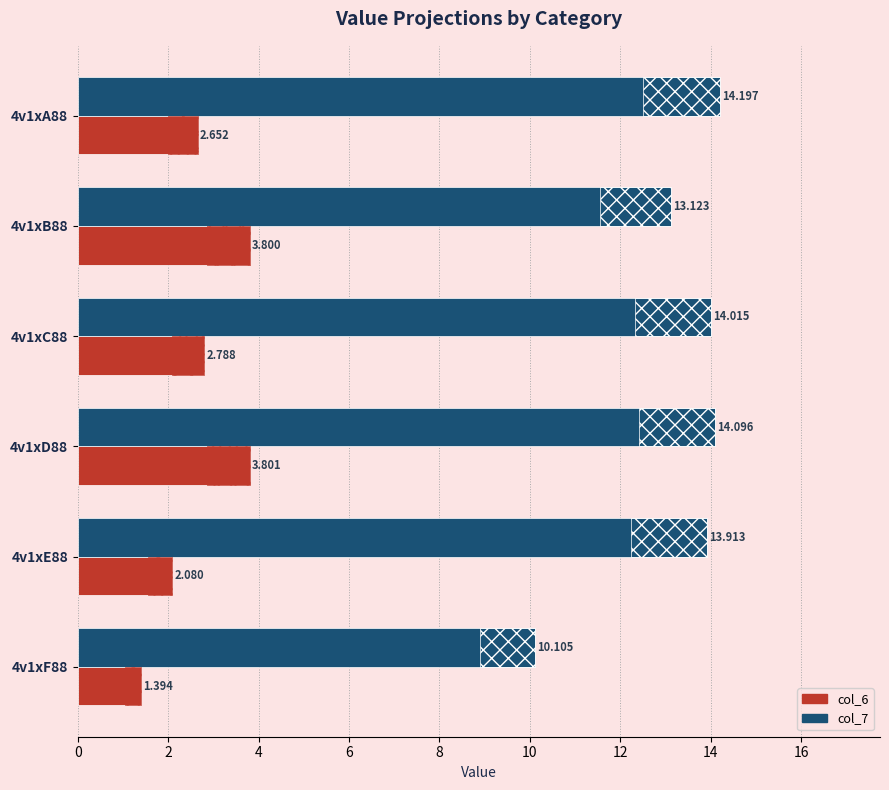

What is the value of the col_6 bar at the 4th from the left?

3.8